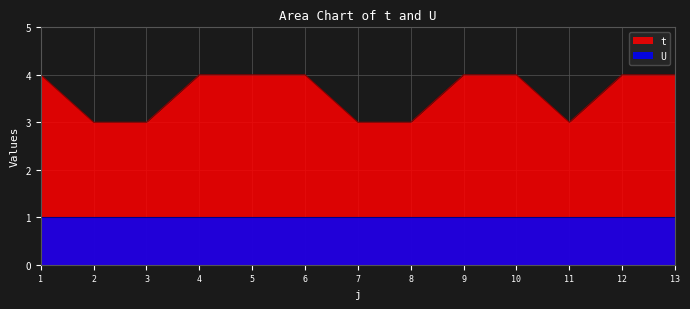

How many lines are shown in the chart?

2